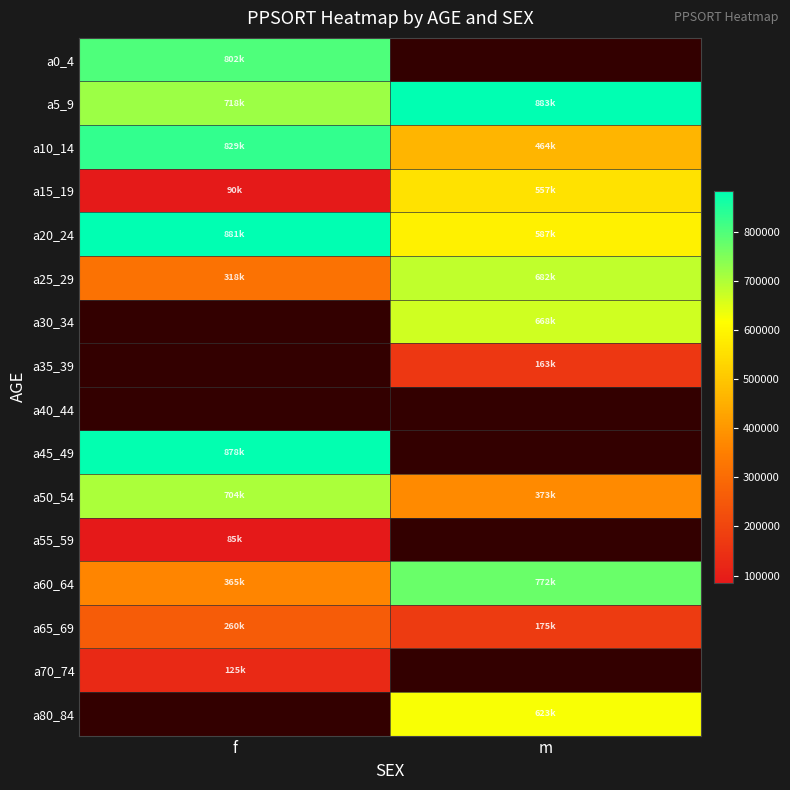

How many a60_64 values are between 365301 and 772261?

2